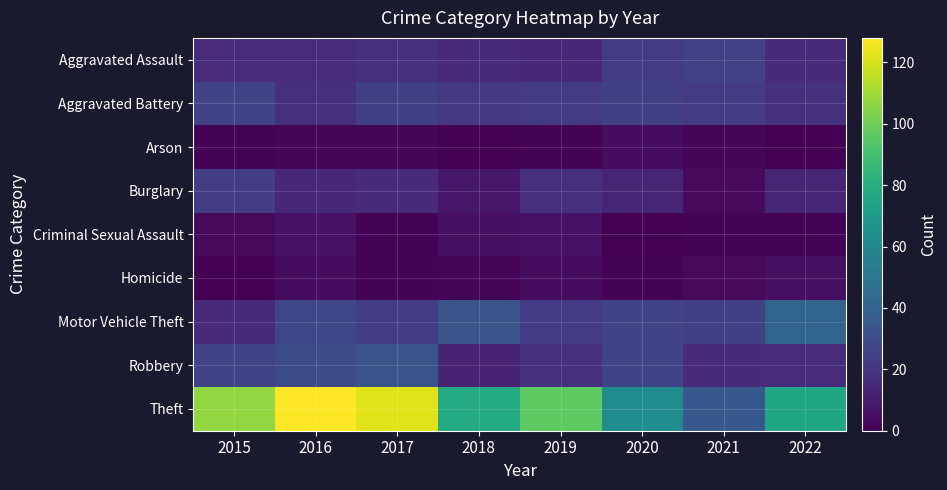

Between 2015 and 2016, which series saw the biggest shift?

Theft